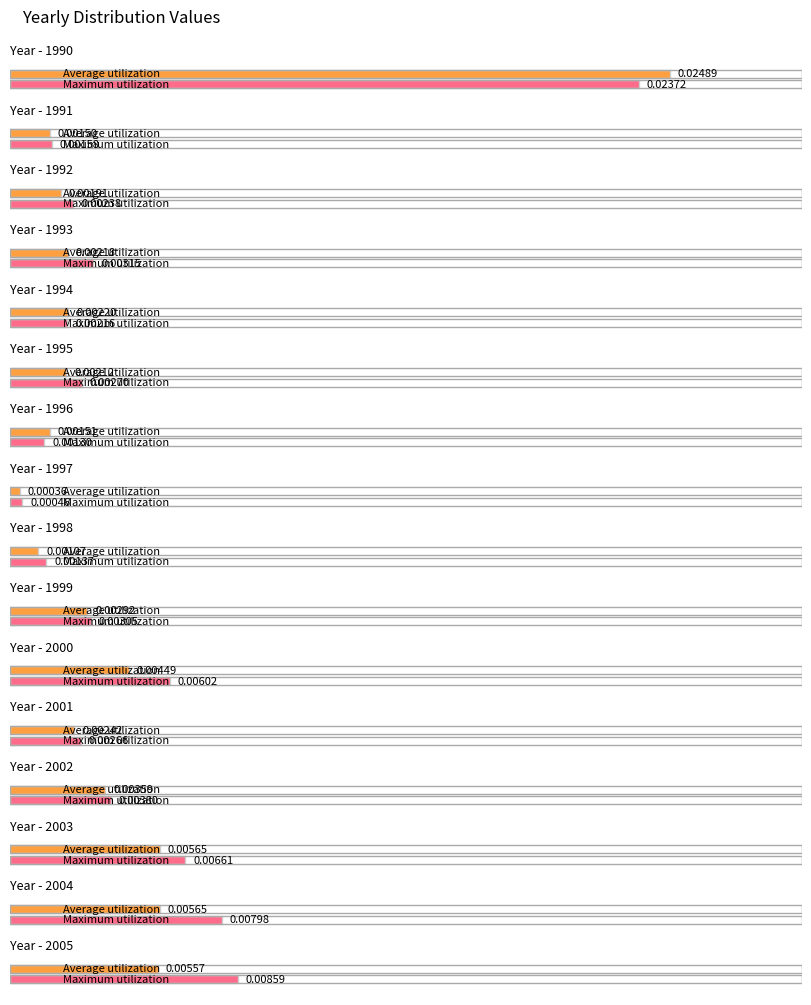

Is it true that Average utilization equals 0.0 at 1995?

False